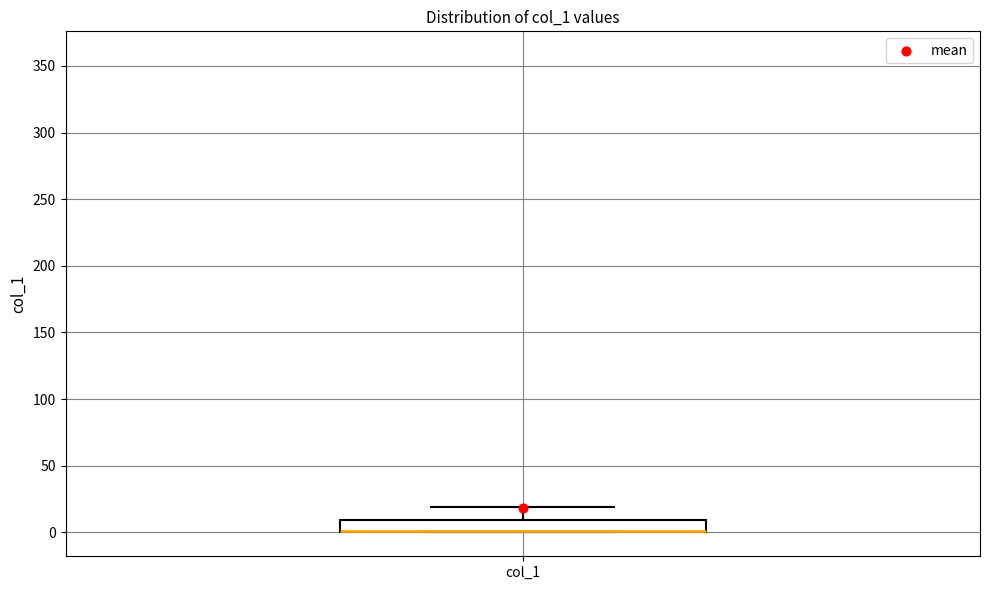

Where is the upper edge of the box for col_1 on the y-axis? The values are not printed on the chart, so give them approximately, as read against the axis.

10